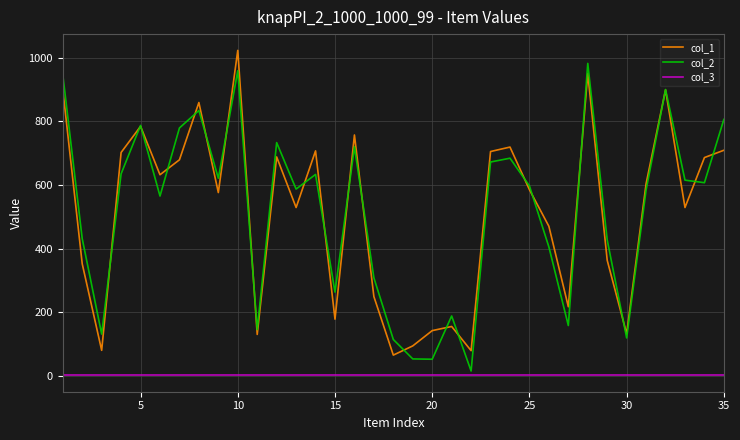

True or false: col_1 and col_3 cross at least once.

False